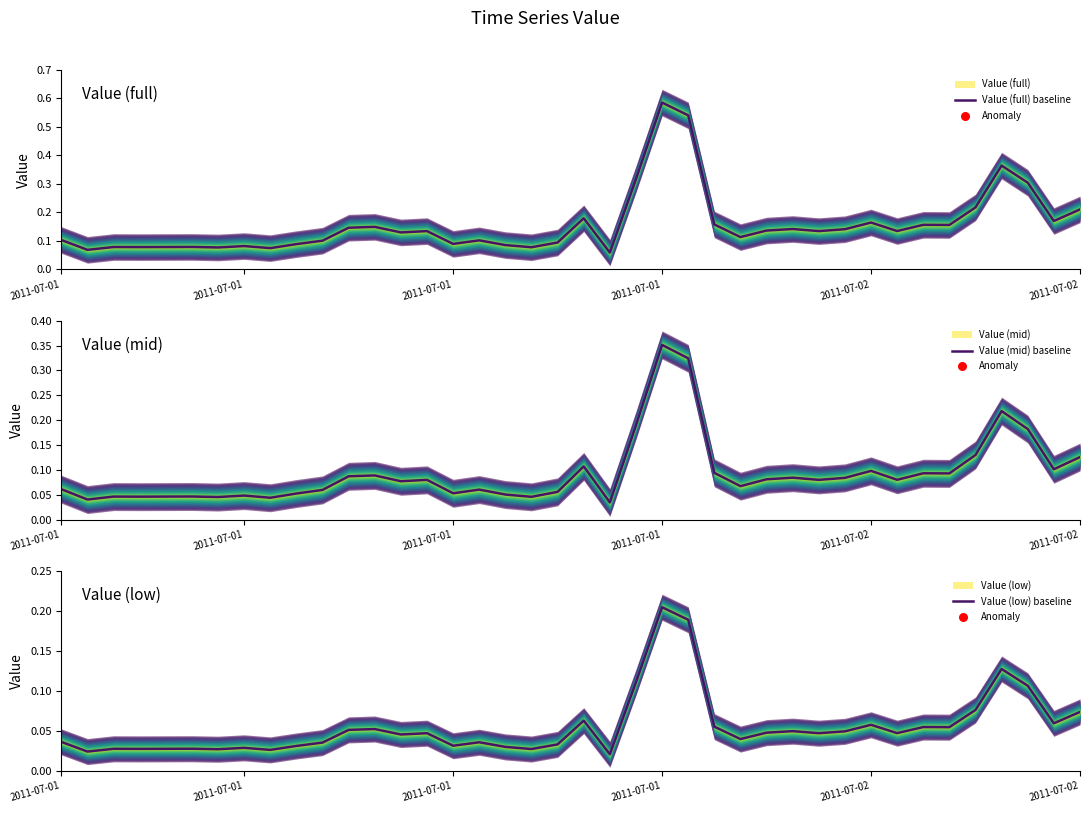

Which series contains the highest Y value?

Value (full) baseline